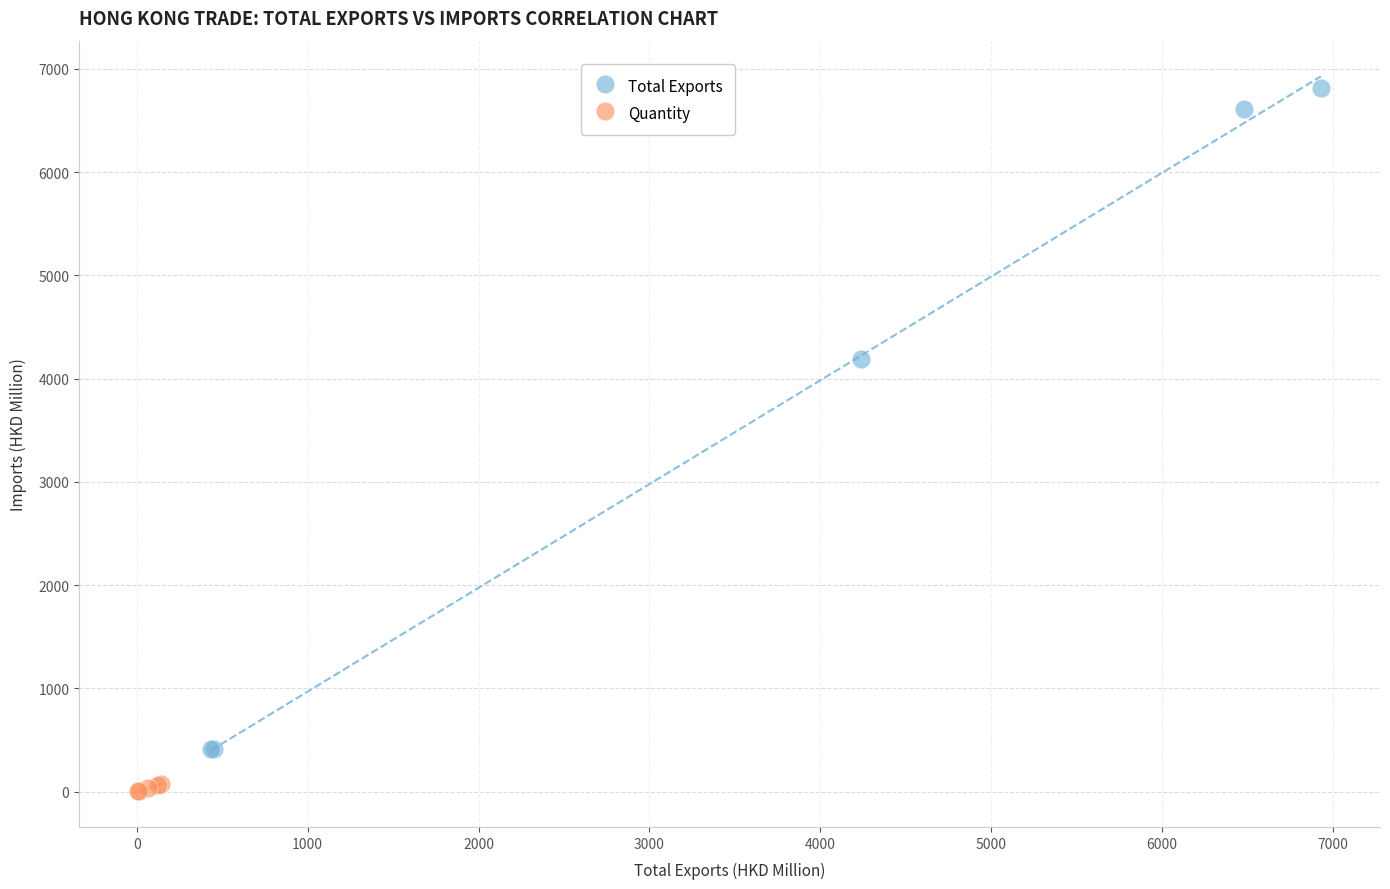

Which series contains the highest Y value?

Total Exports